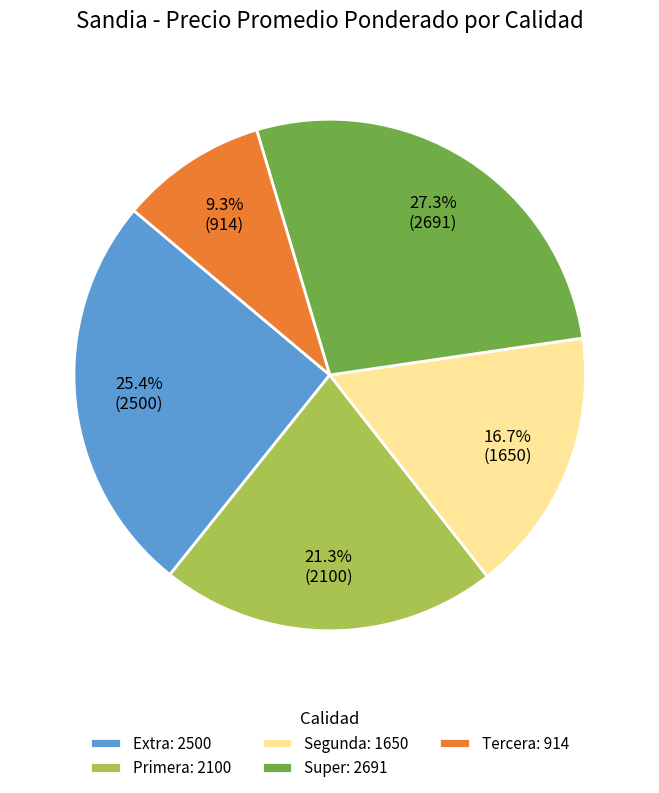

Do Primera and Tercera together represent more than half of the pie?

No